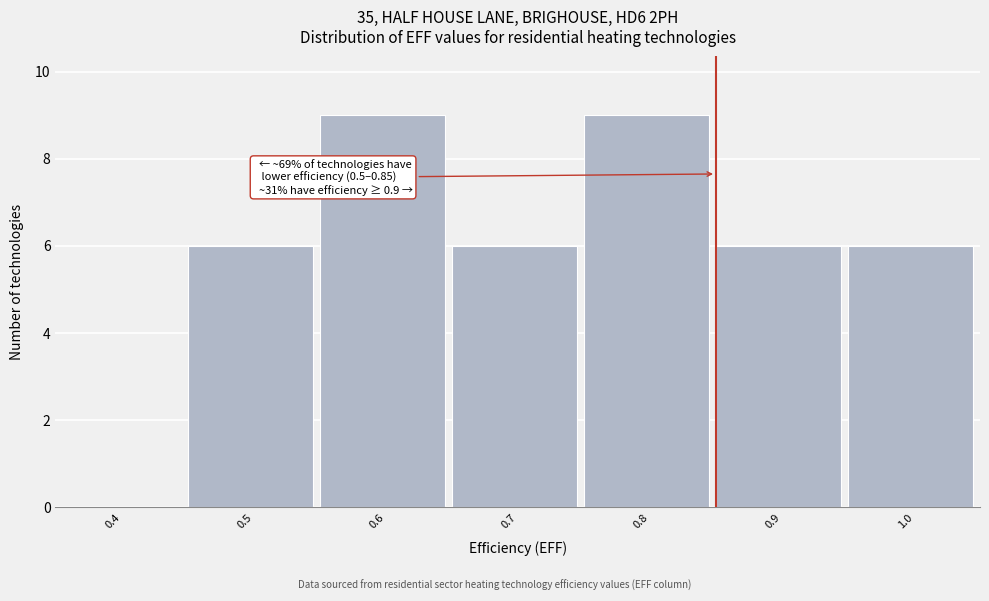

Is it true that the value at 0.9 is 2?

False